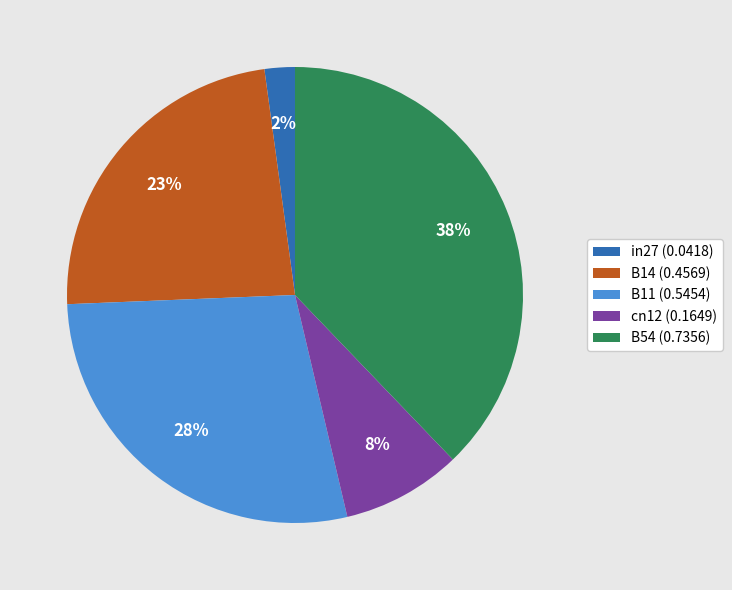

True or false: B14 accounts for 15% of the total.

False